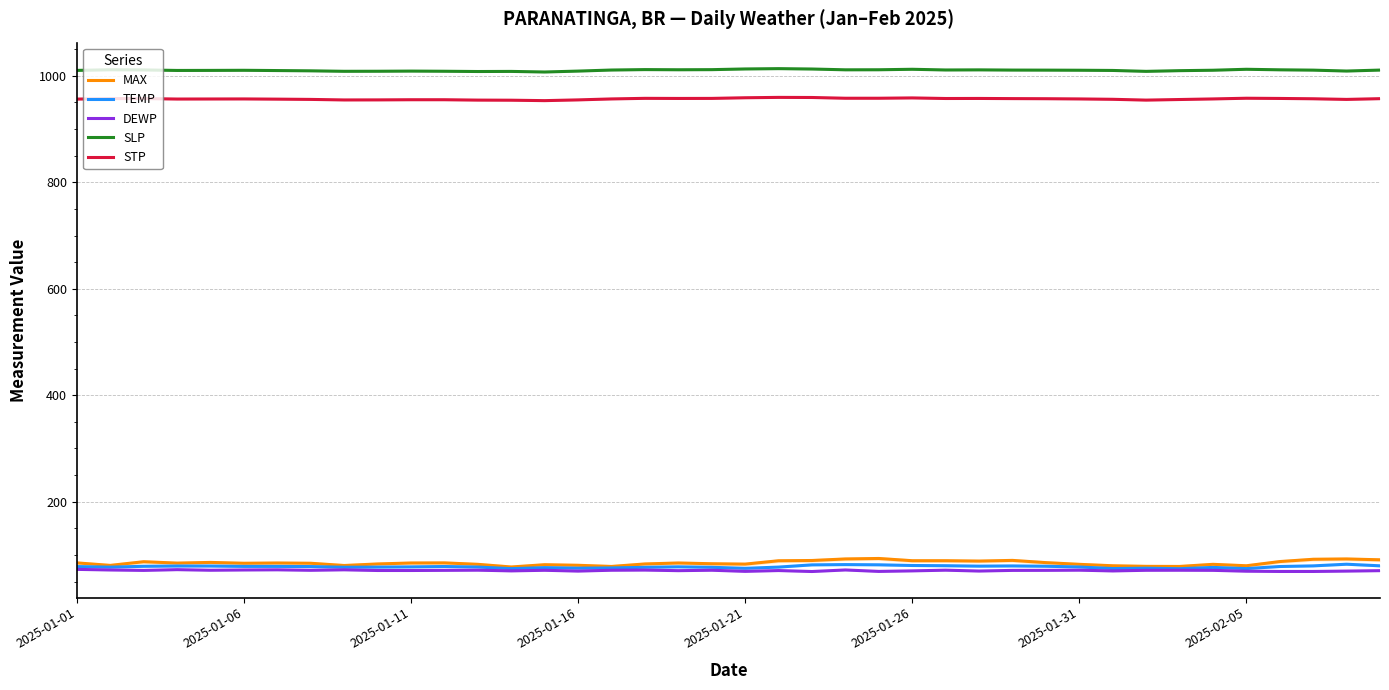

How many categories are shown in the chart?

40